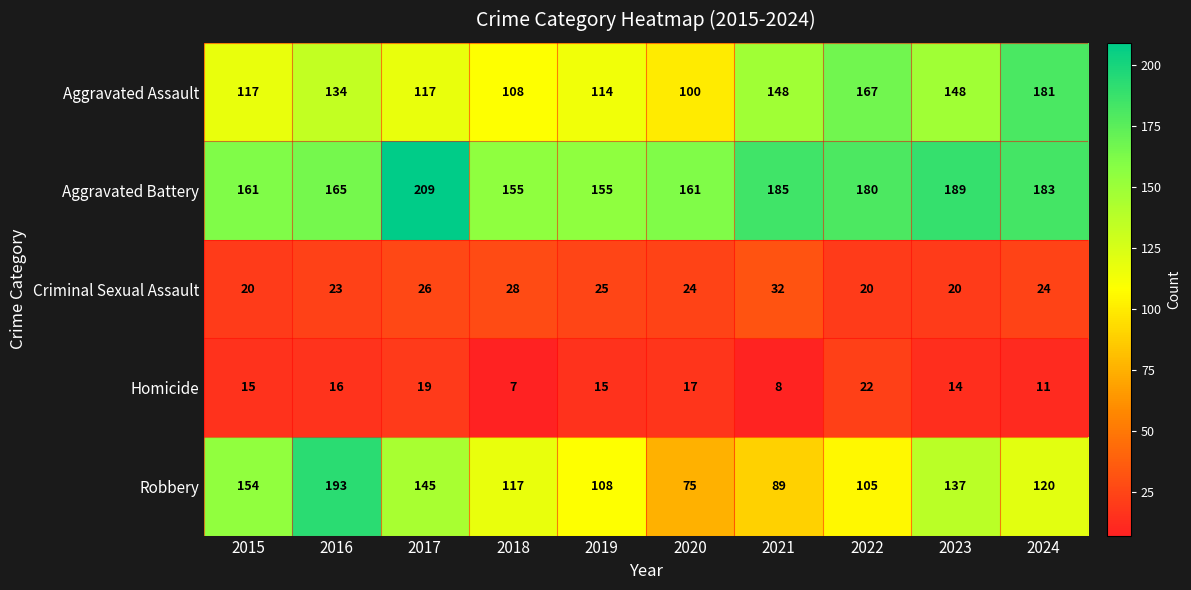

The Aggravated Battery series shows 161 at 2015. True or false?

True